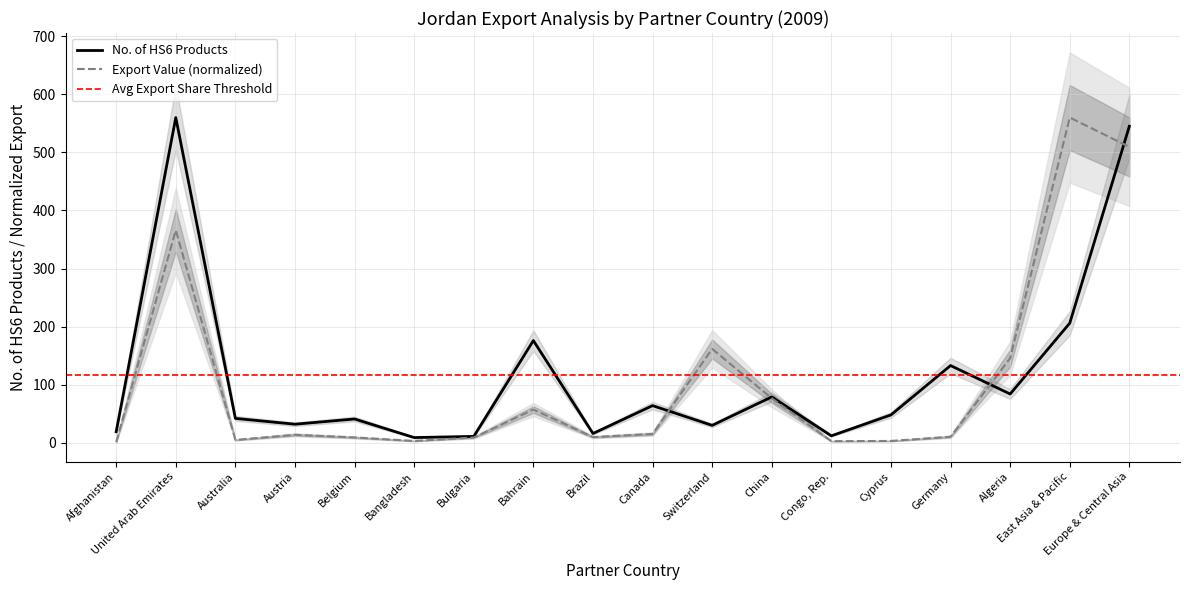

Rank the categories by No. of HS6 Products value from lowest to highest.

Bangladesh, Bulgaria, Congo, Rep., Brazil, Afghanistan, Switzerland, Austria, Belgium, Australia, Cyprus, Canada, China, Algeria, Germany, Bahrain, East Asia & Pacific, Europe & Central Asia, United Arab Emirates